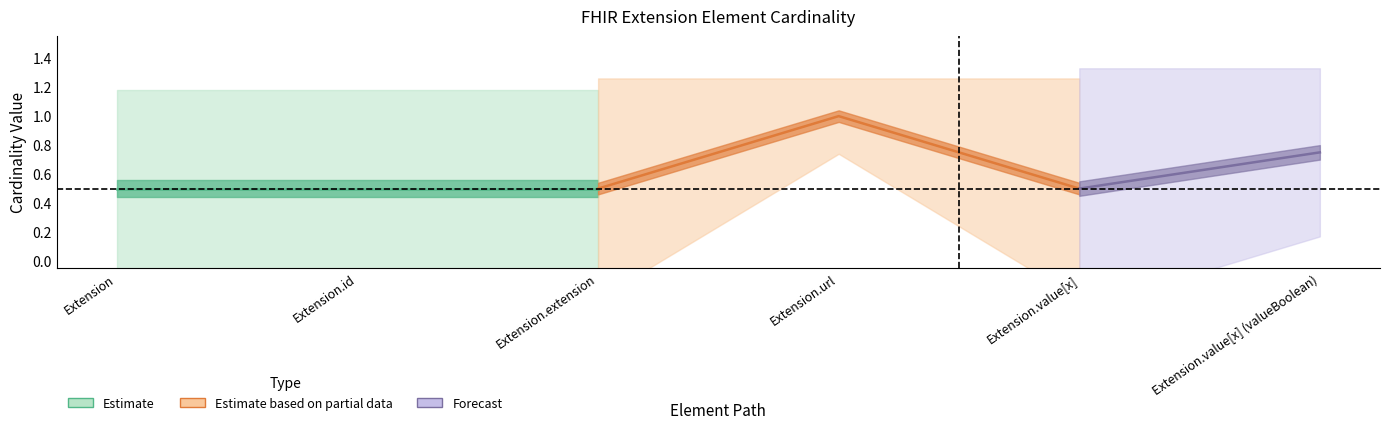

Which category has the lowest value across all series?

Extension